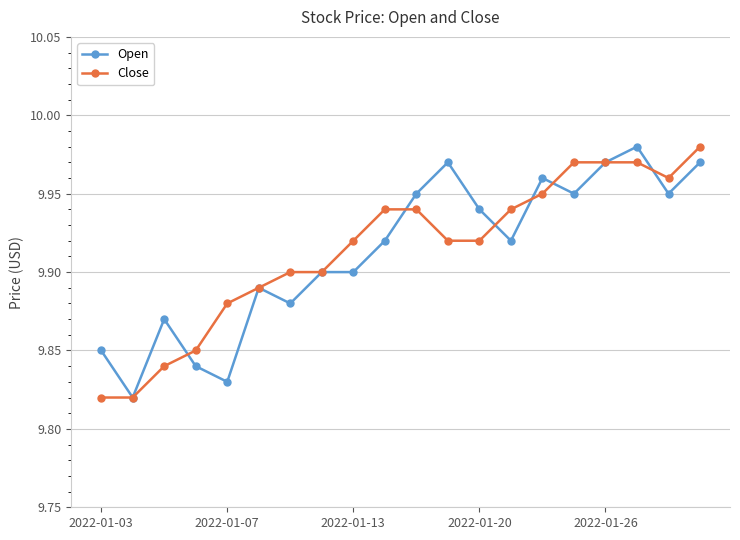

At how many categories does at least one series exceed 9?

20